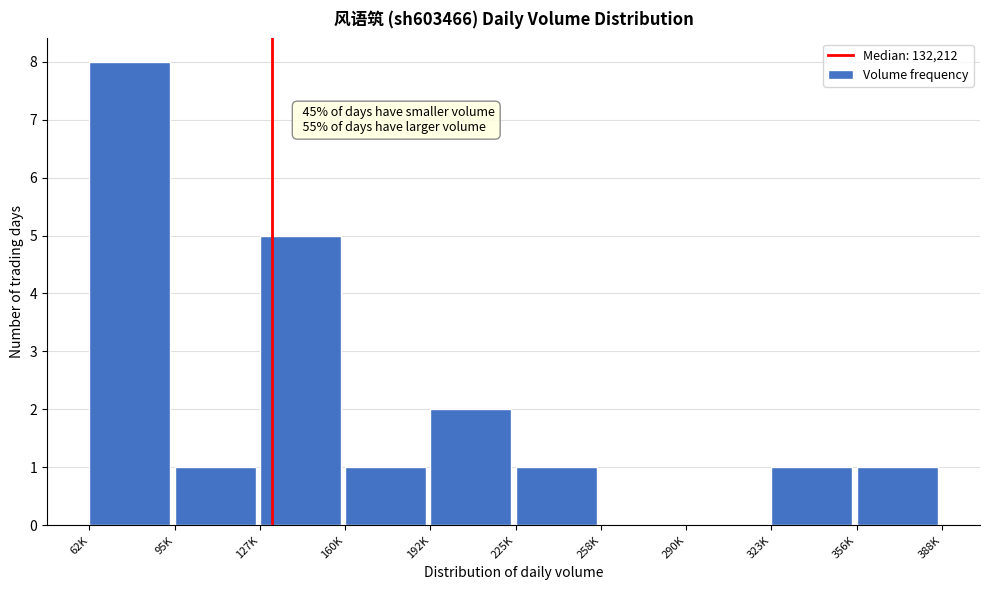

Reading left to right, extract all data points from this chart.

62K=8	95K=1	127K=5	160K=1	192K=2	225K=1	258K=0	290K=0	323K=1	356K=1